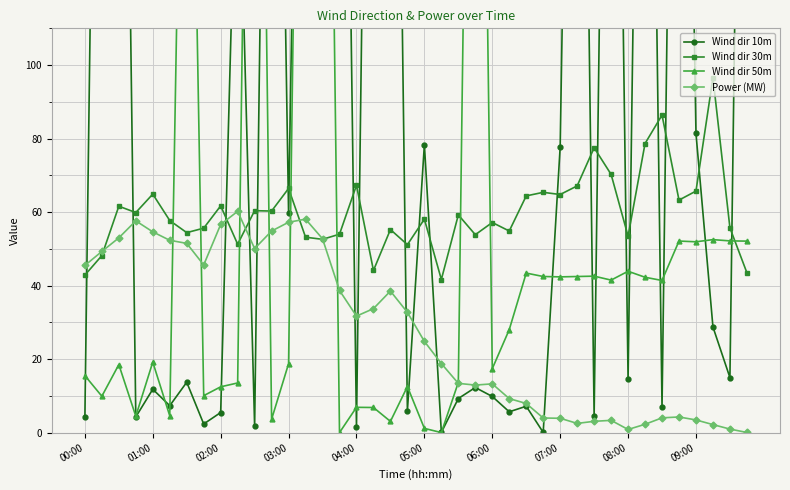

True or false: Power (MW) has more than 1 interior local peaks.

True